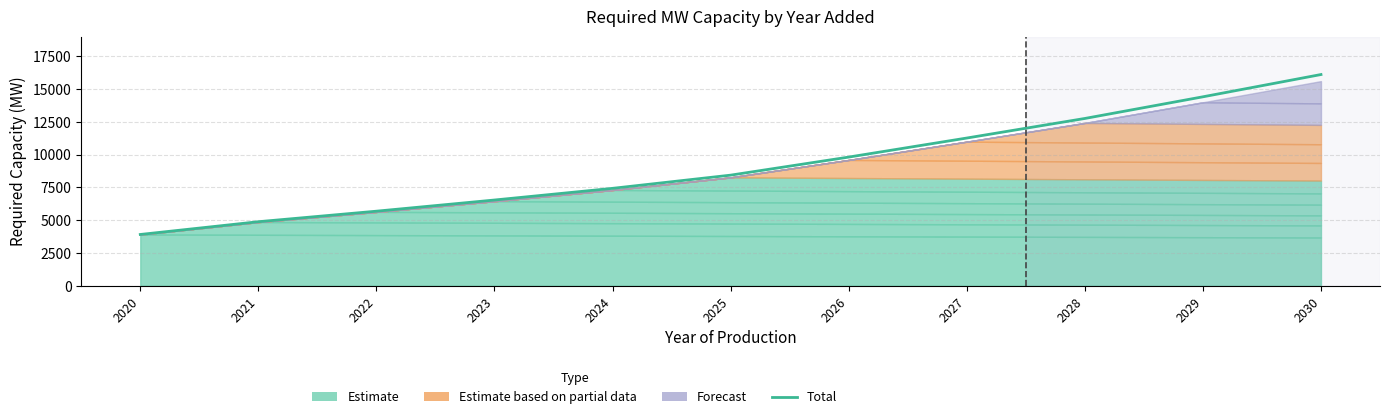

What is the average value?

9195.5